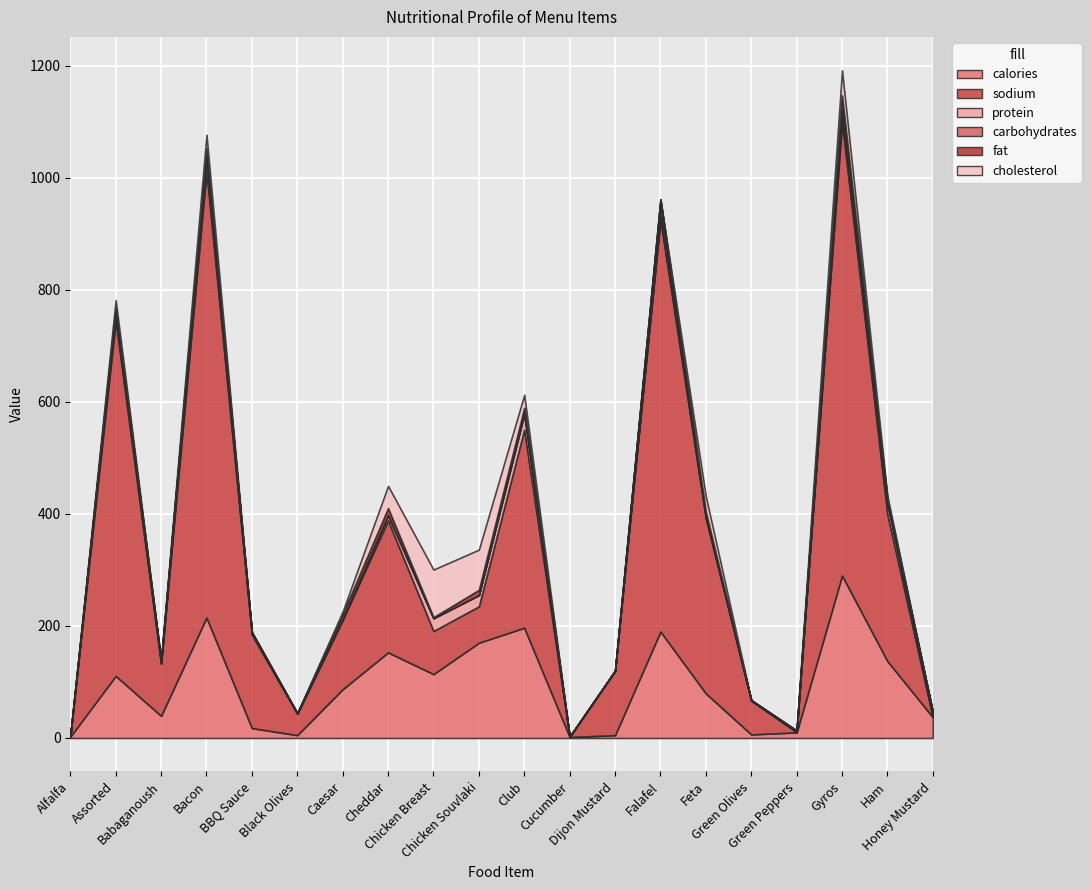

What position from the left is Gyros?

18